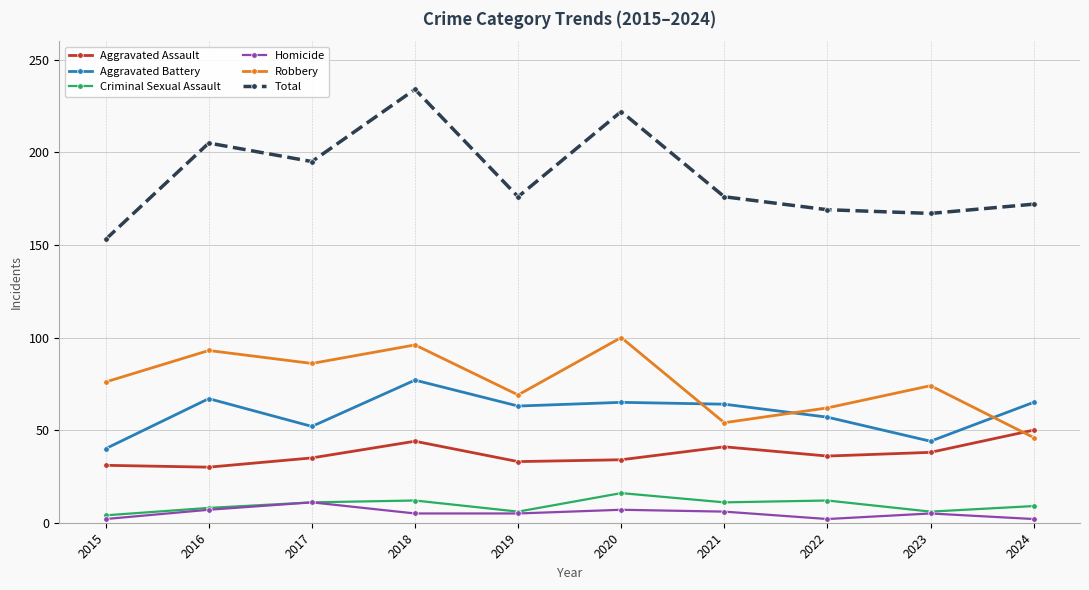

Where is the first local minimum for Total?

2017